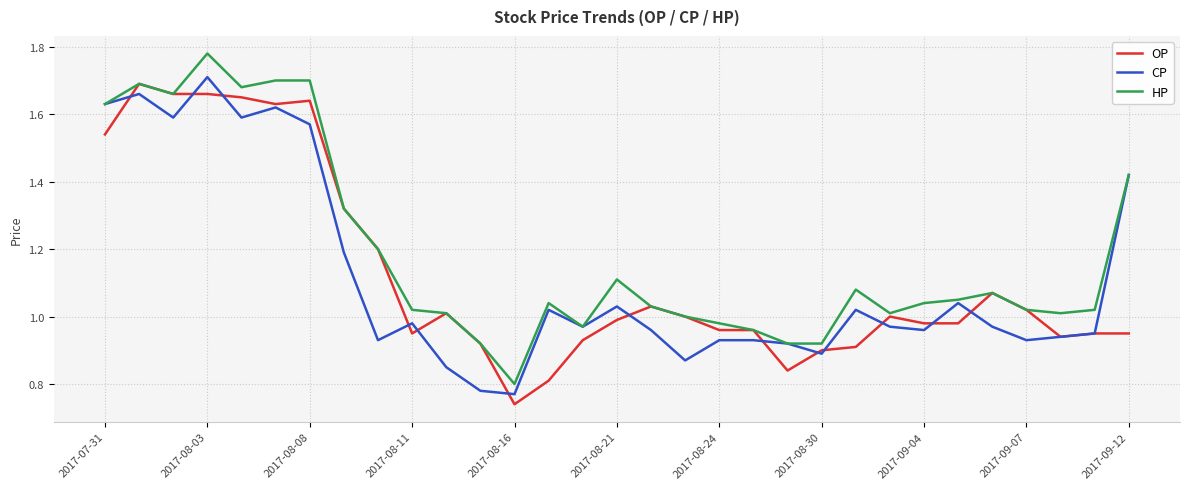

How many lines are shown in the chart?

3